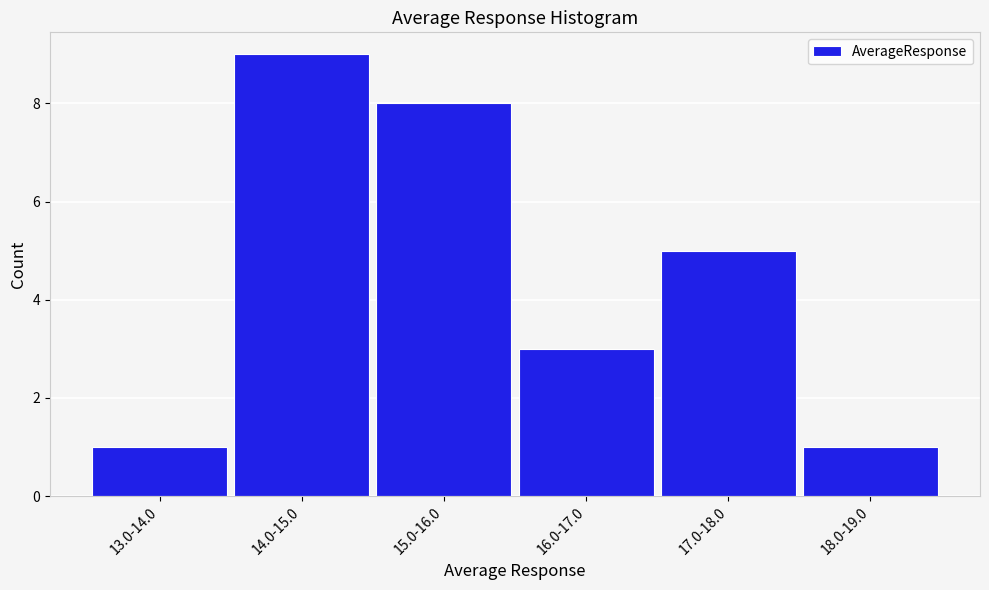

Reading left to right, transcribe all the data shown in this chart.

1	9	8	3	5	1